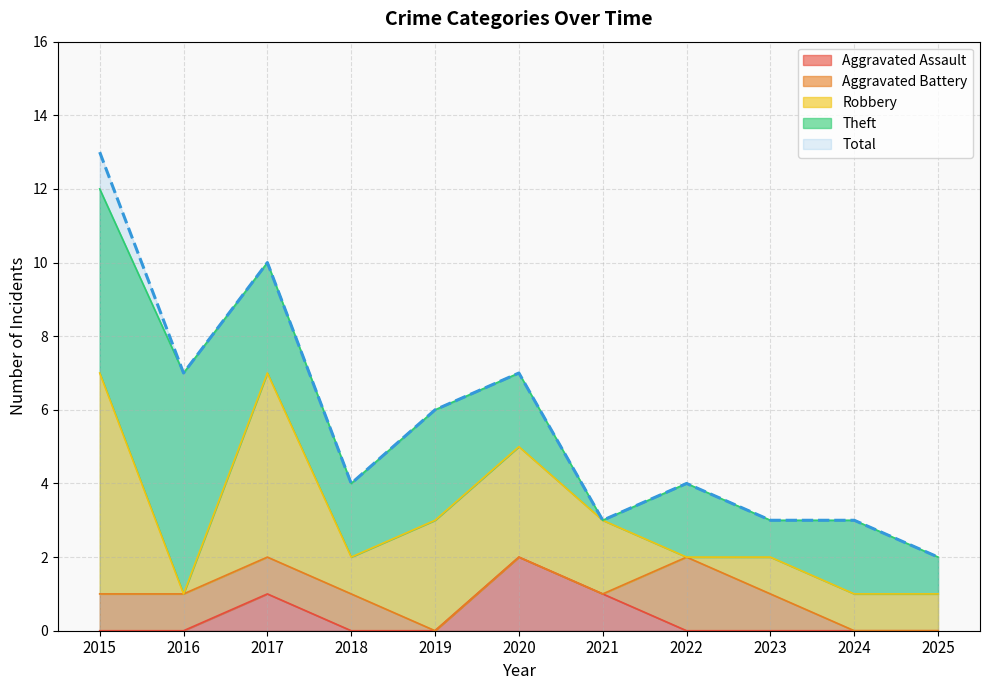

Does the chart have visible grid lines?

Yes